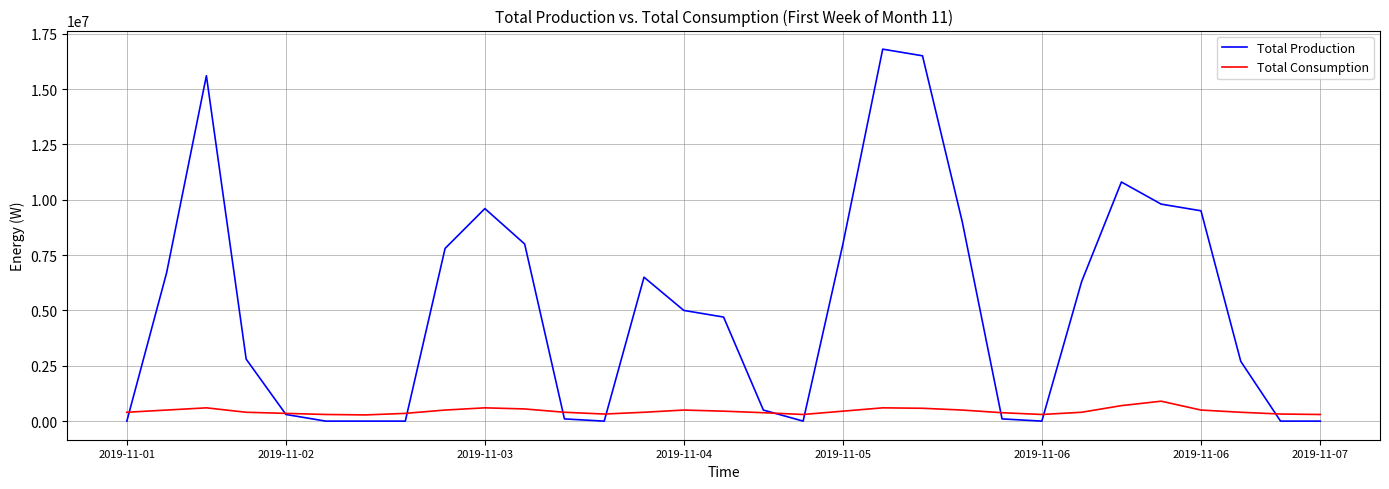

What is the highest value of the Total Consumption series?

900000